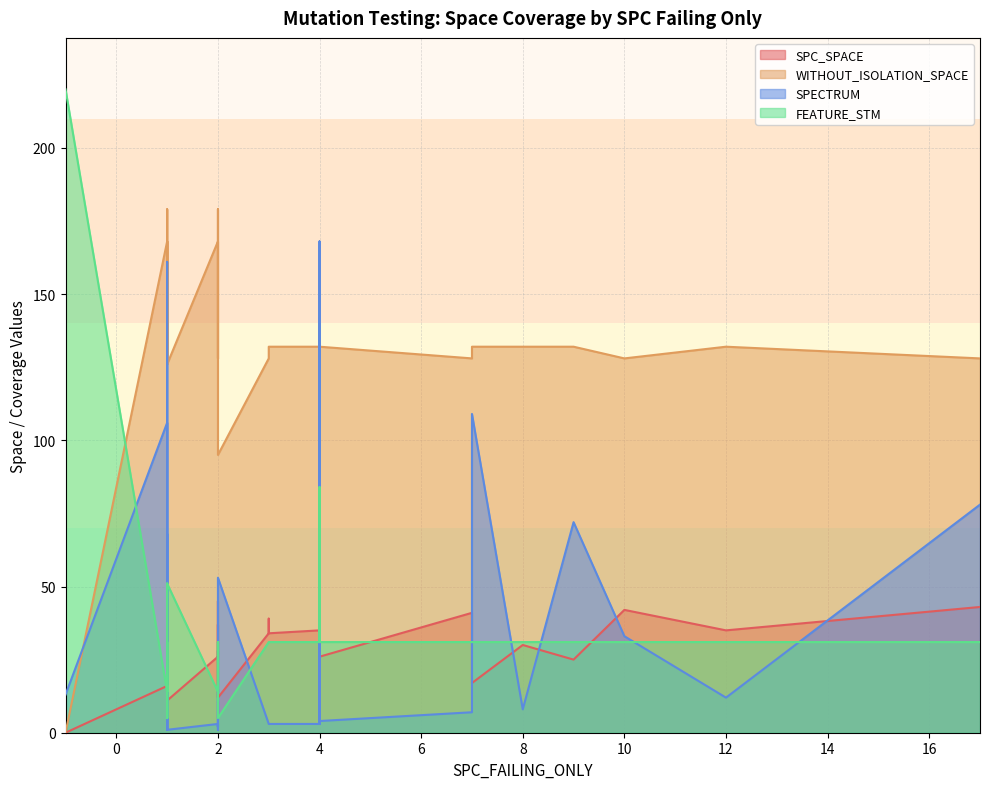

At how many categories does at least one series exceed 133?

7